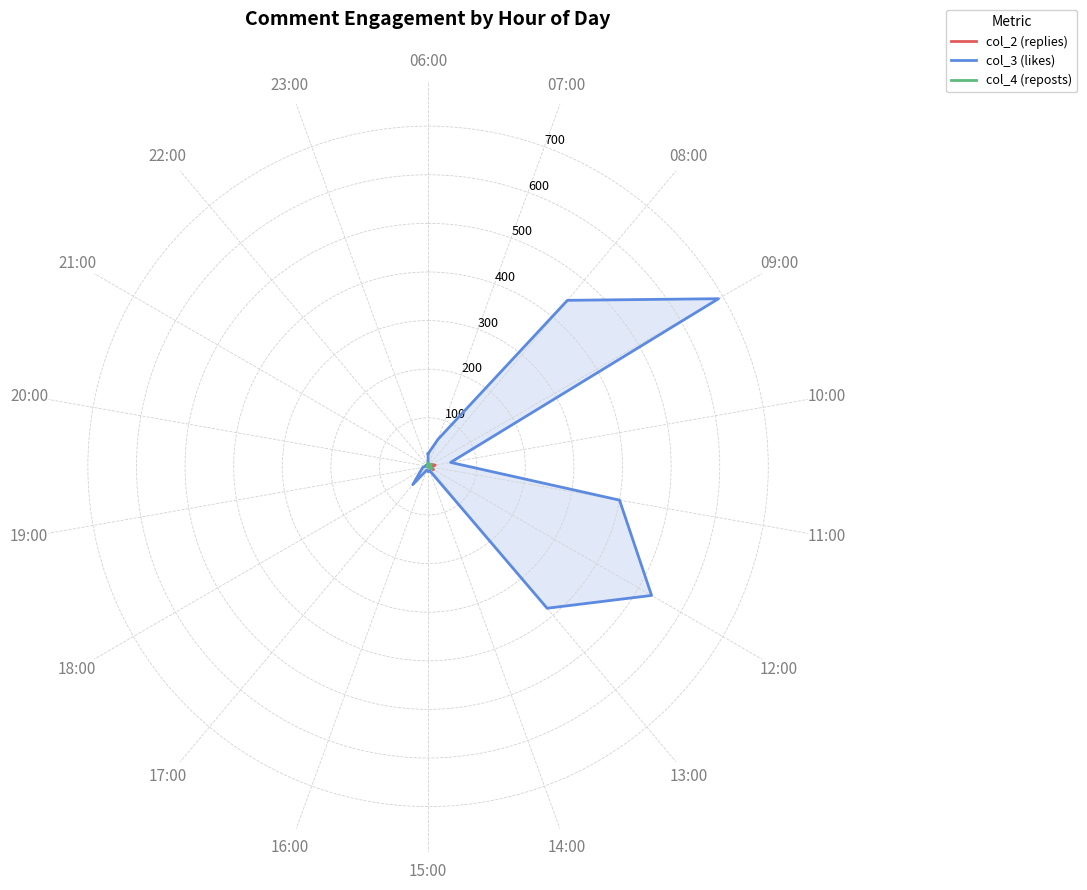

At how many categories does at least one series exceed 68?

5